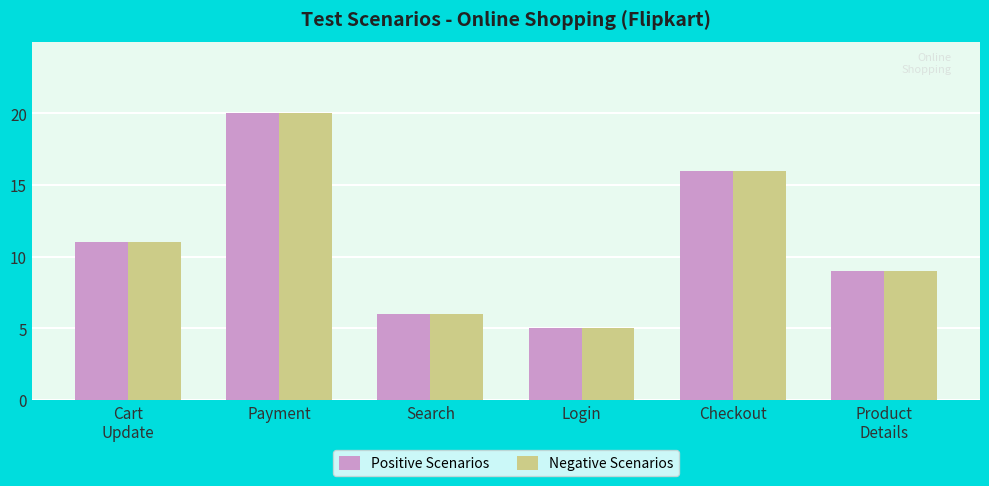

How many series are shown in this chart?

2